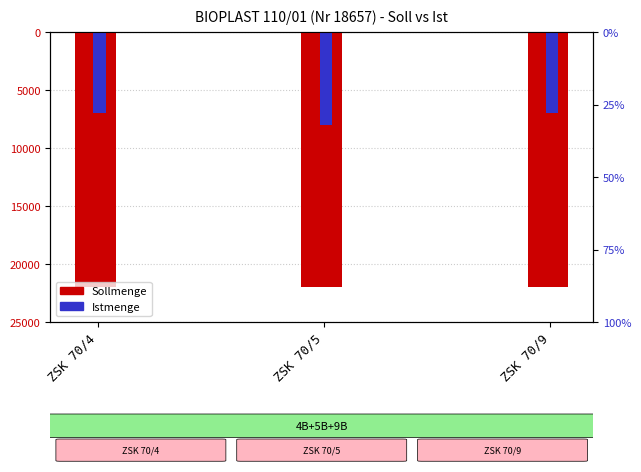

At ZSK 70/9, list the series in order from smallest to largest.

Istmenge, Sollmenge